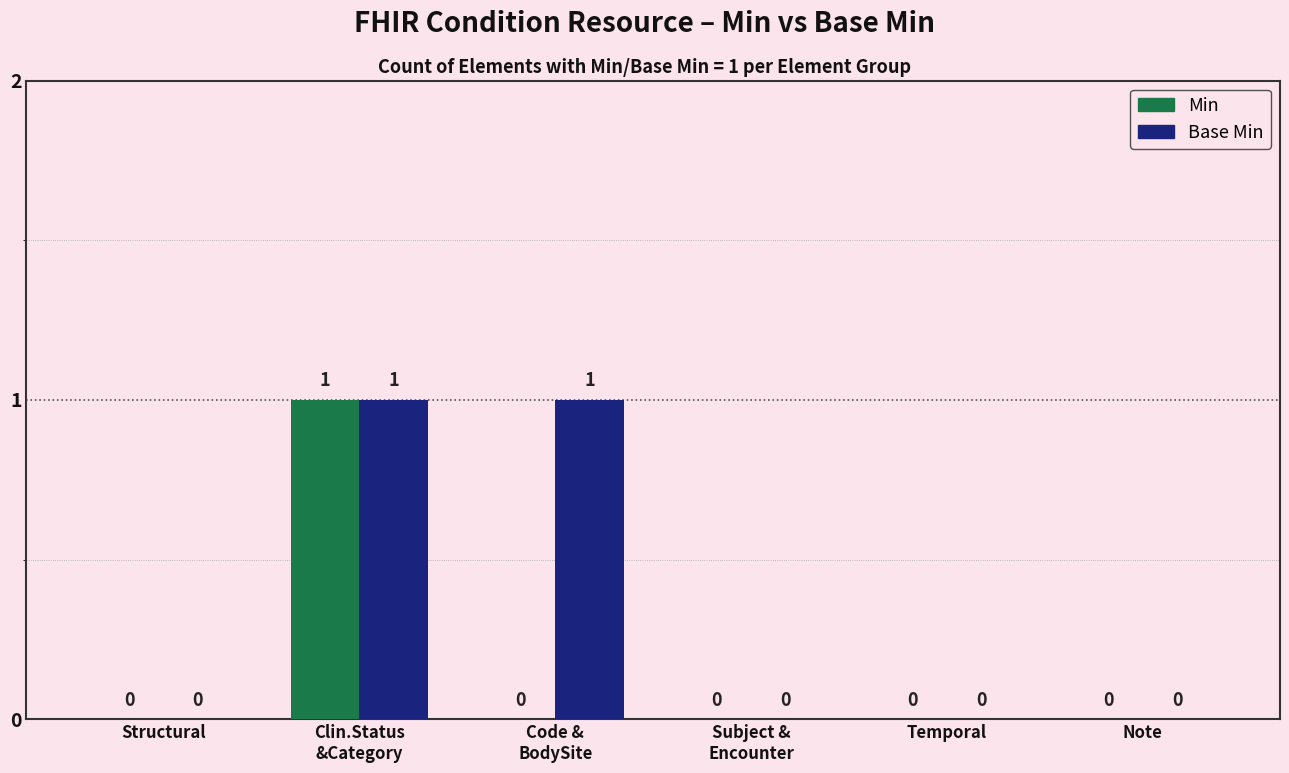

Reading left to right, transcribe all the data shown in this chart.

Min: 0	1	0	0	0	0
Base Min: 0	1	1	0	0	0